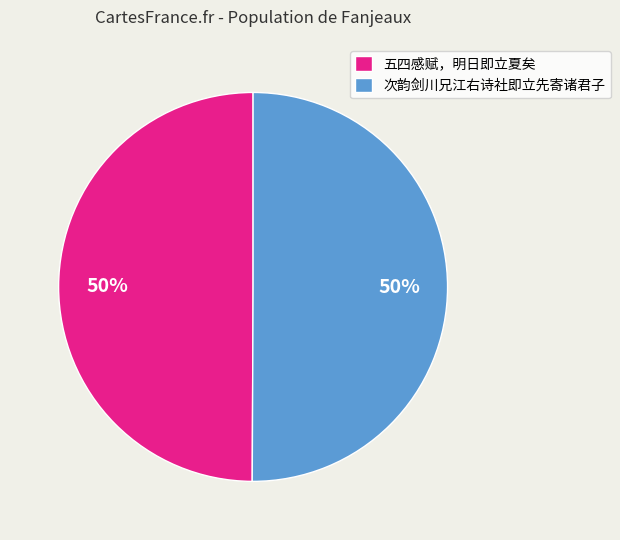

Is it true that 次韵剑川兄江右诗社即立先寄诸君子 is 50% of the pie?

True